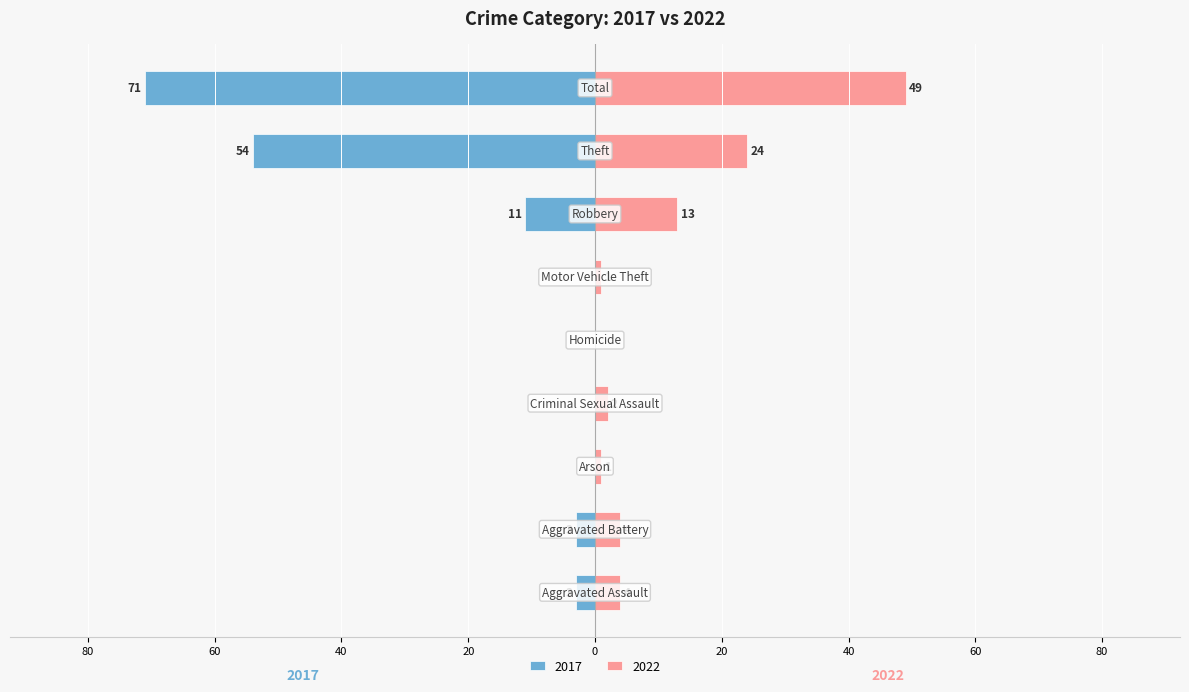

What are all the series names shown in the legend?

2017, 2022